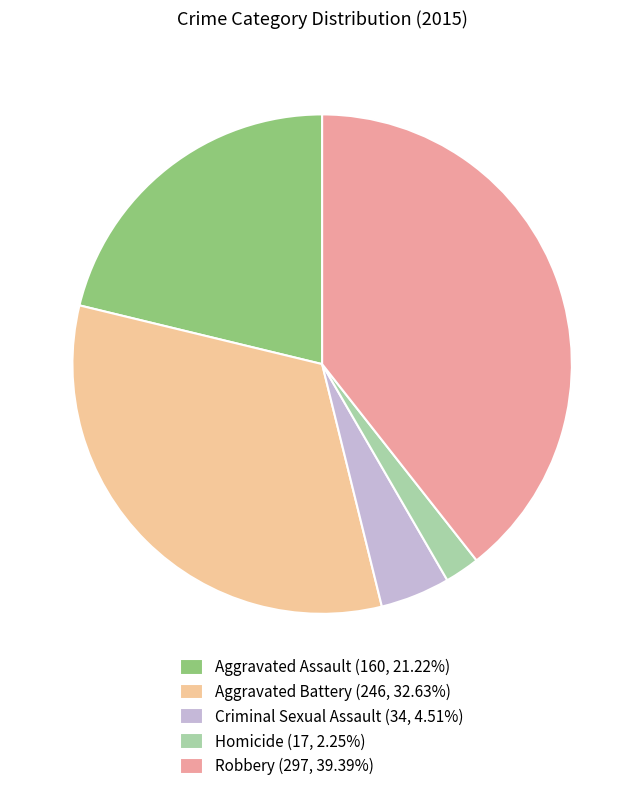

Is it true that Robbery is 26% of the pie?

False